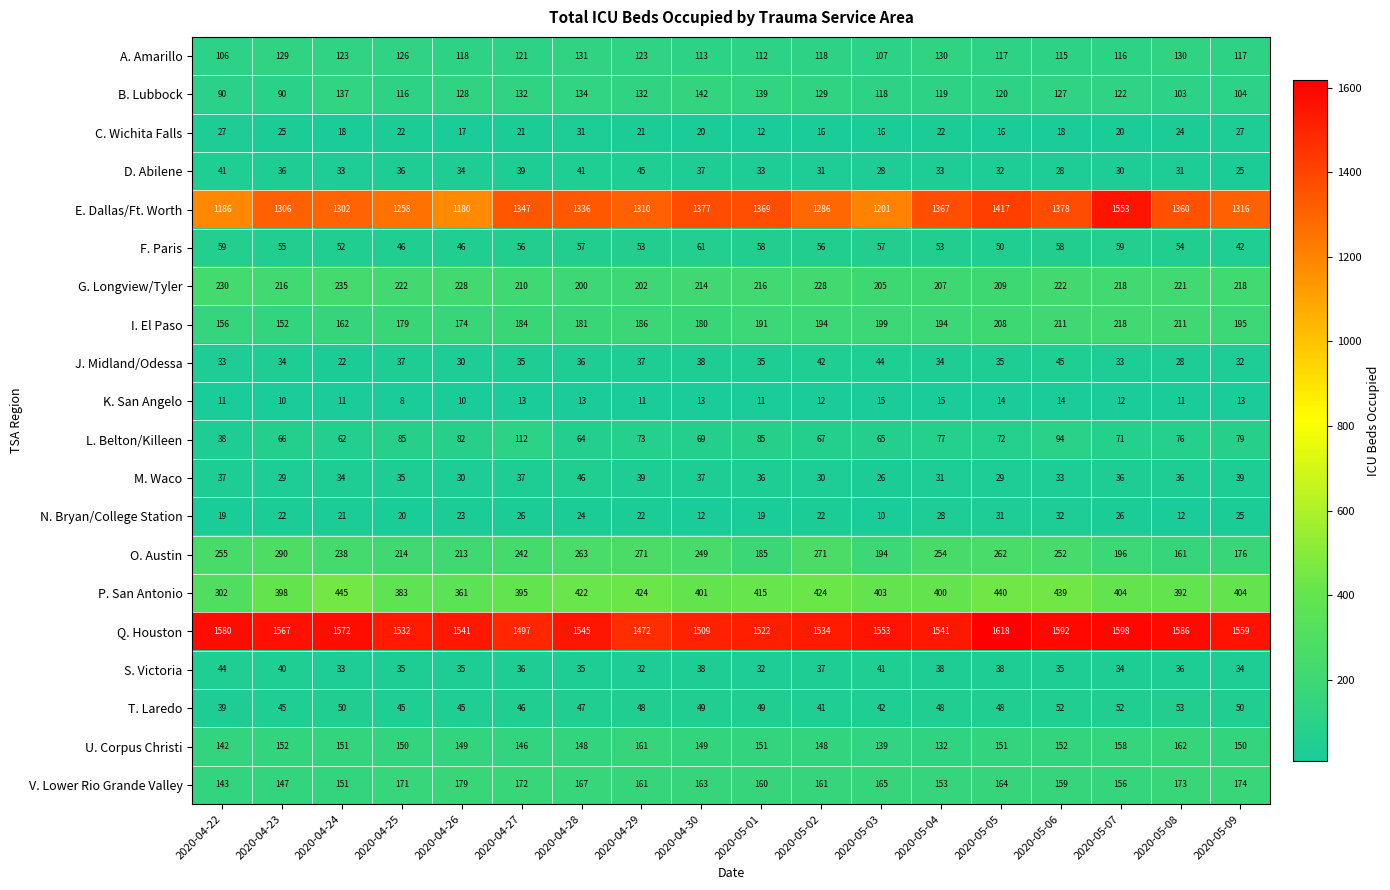

At which category does the chart reach its peak across all series?

2020-05-05